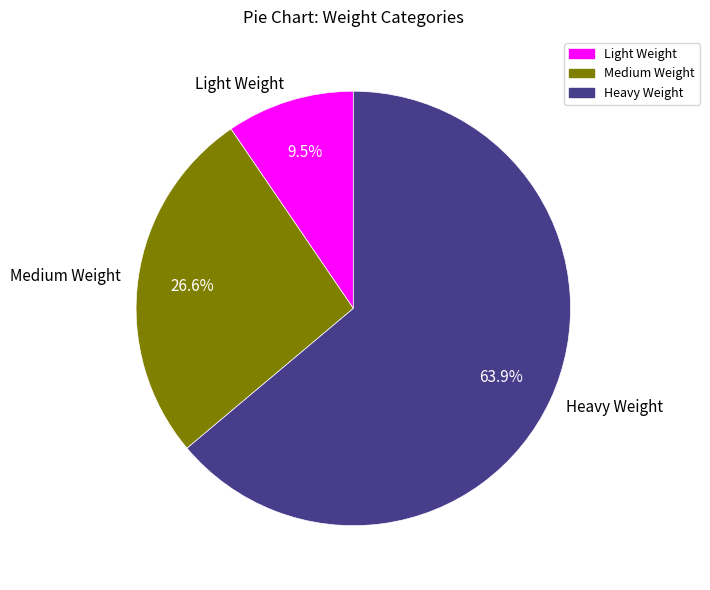

True or false: Medium Weight accounts for 39% of the total.

False